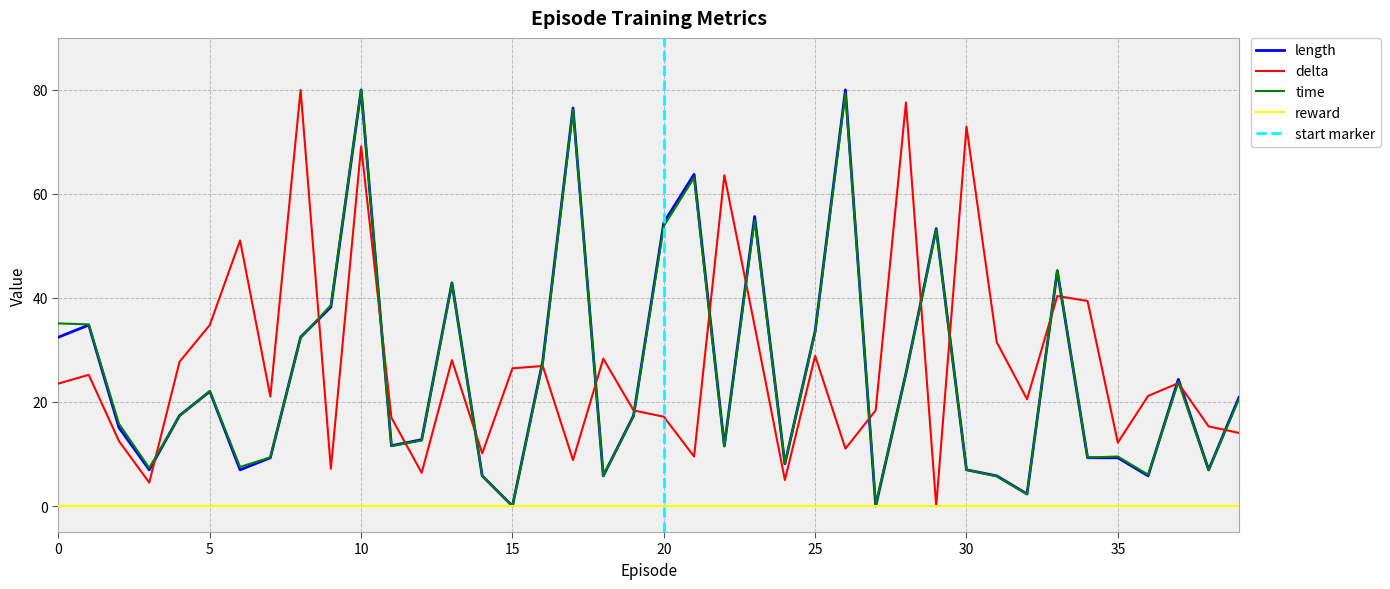

What is the spread (max minus min) of values at 39?

6.8